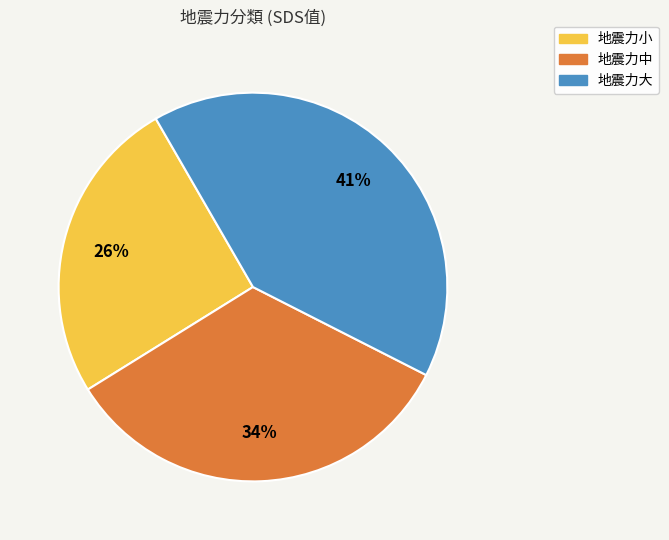

What is the smallest slice in the pie chart?

地震力小